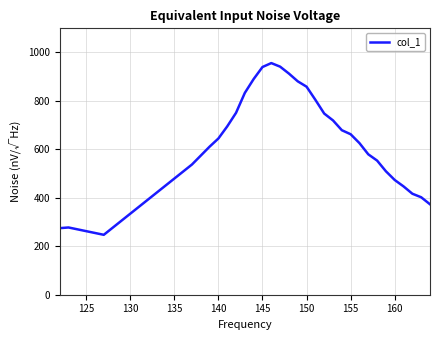

What is the greatest value displayed?

954.7